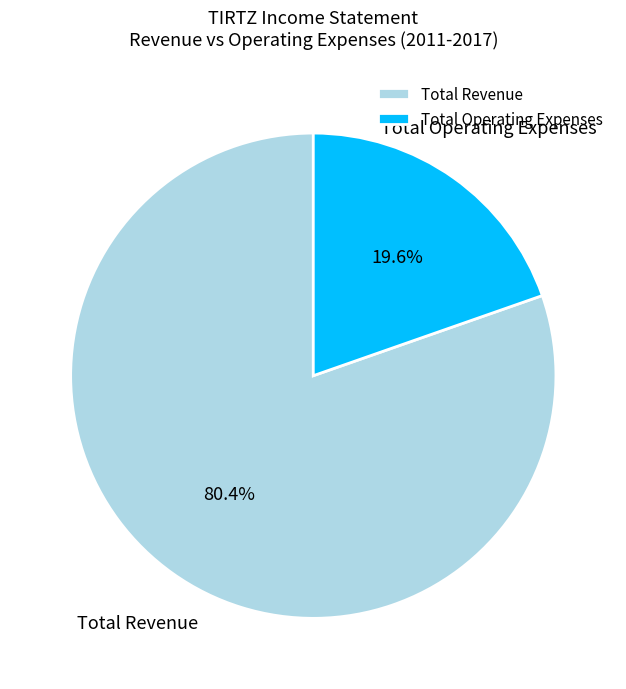

What percentage do Total Operating Expenses and Total Revenue together represent?

100.0%